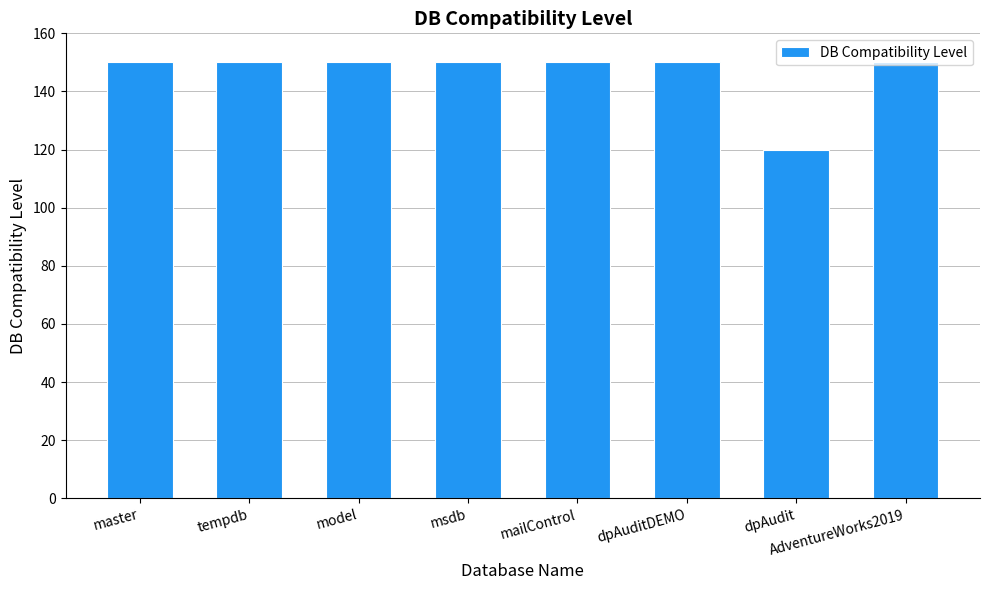

Reading right to left, extract all data points from this chart.

AdventureWorks2019=150	dpAudit=120	dpAuditDEMO=150	mailControl=150	msdb=150	model=150	tempdb=150	master=150